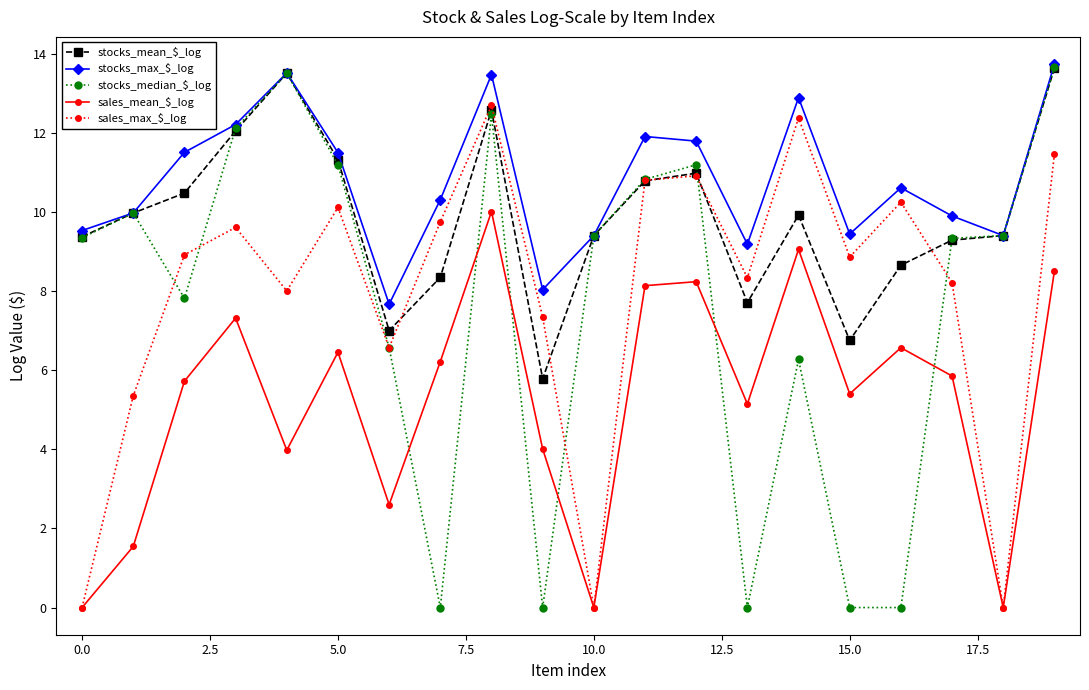

What is the average value of the stocks_mean_$_log series?

9.8